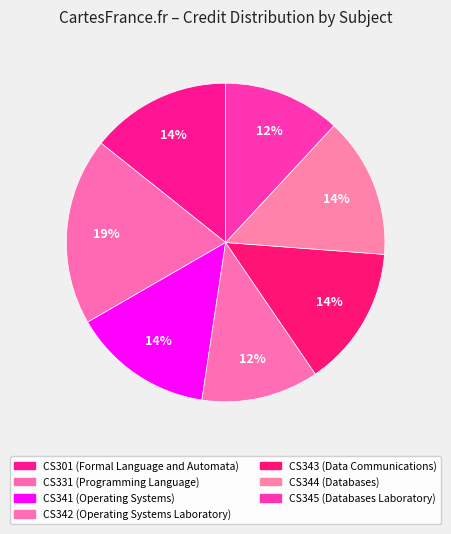

Is there any slice that represents more than half of the pie?

No